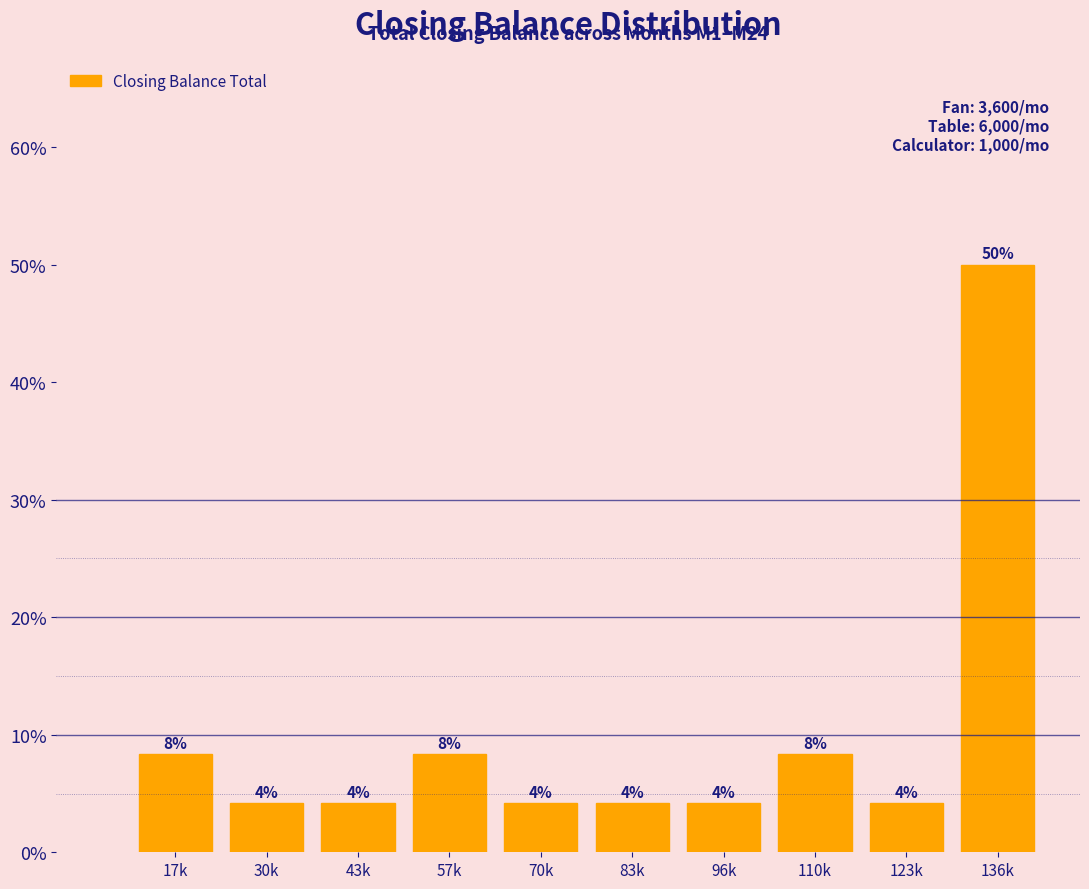

How many bars are there in total?

10